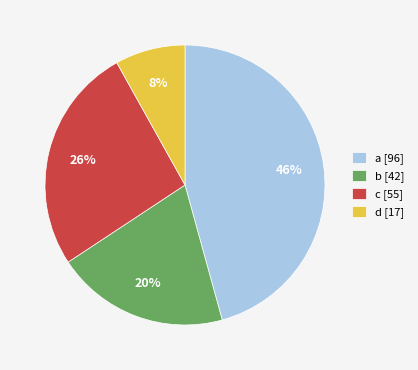

Approximately how many times larger is the value at b compared to a?

0.4